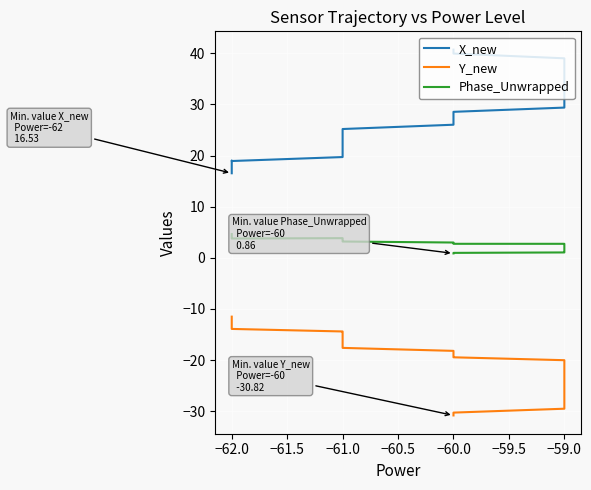

How many lines are shown in the chart?

3